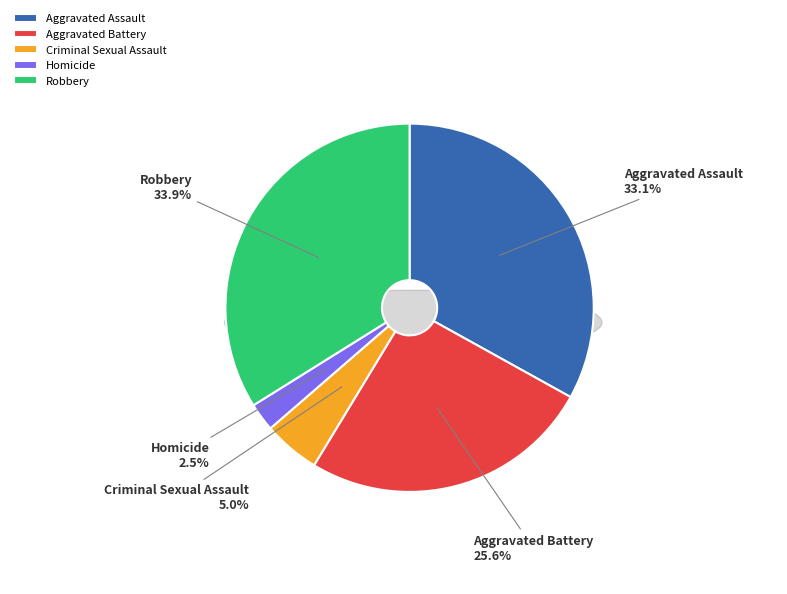

To the nearest percent, what portion does Homicide represent?

2%